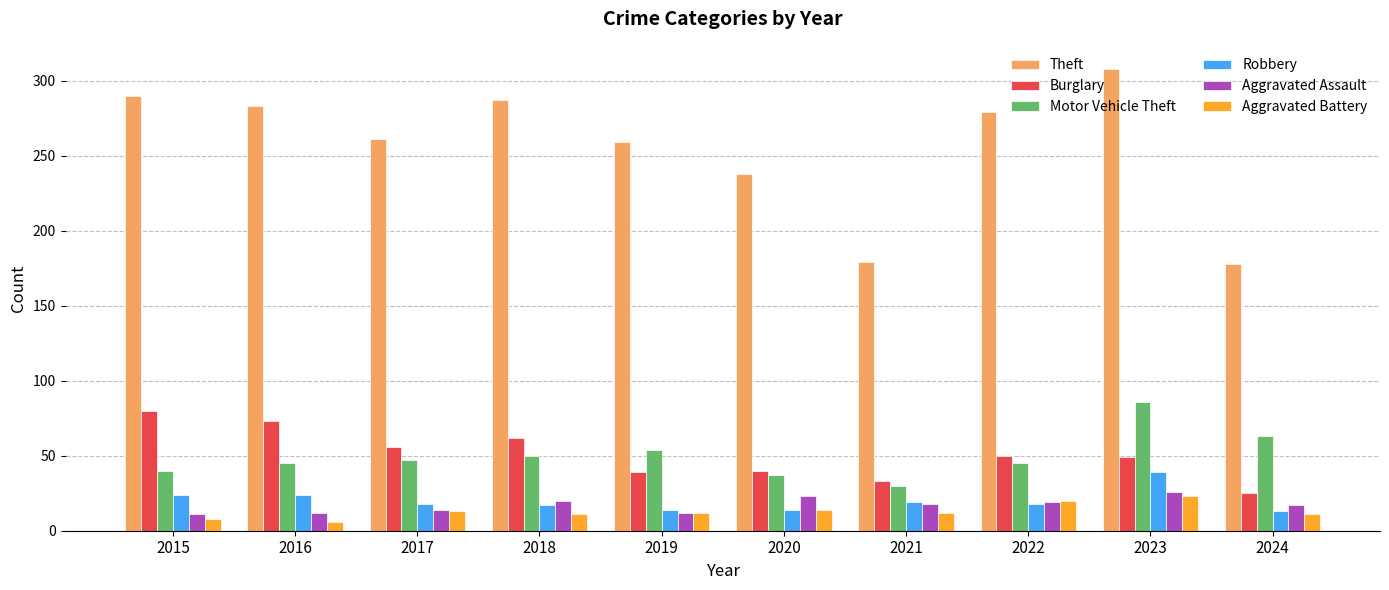

How many data points in Motor Vehicle Theft are less than 47?

5